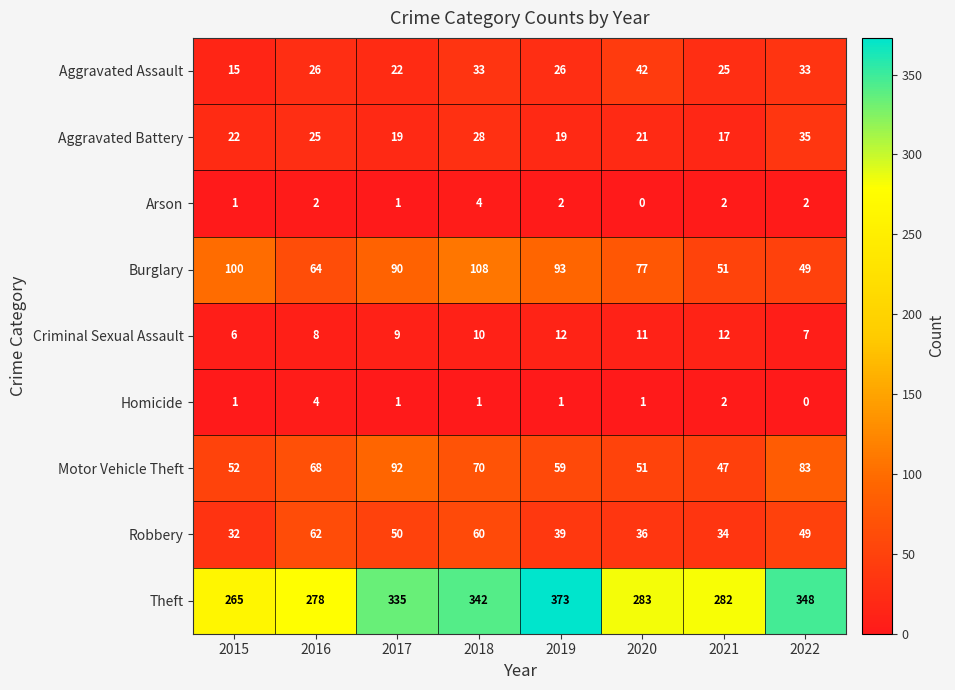

At which category is the sum across all series the highest?

2018